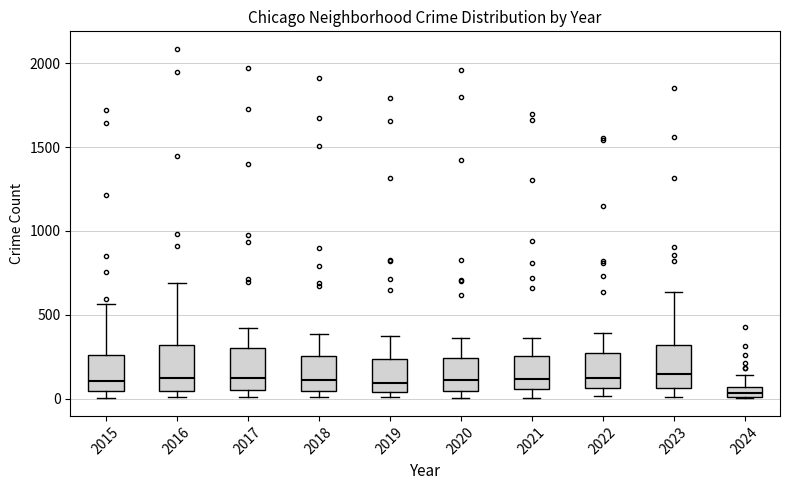

Which box has the lowest median line?

2024